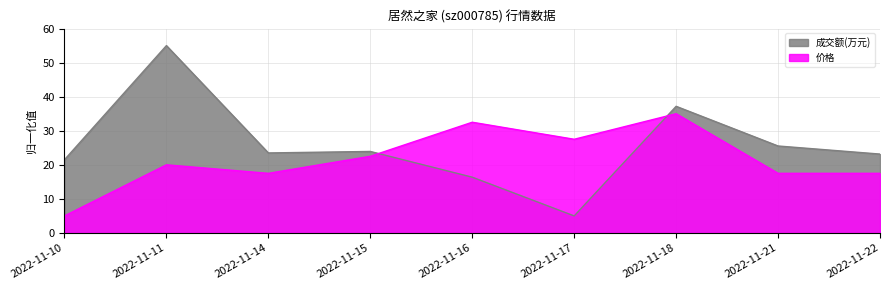

Reading left to right, transcribe all the data shown in this chart.

成交额(万元): 2022-11-10=21.5	2022-11-11=55.0	2022-11-14=23.5	2022-11-15=23.9	2022-11-16=16.4	2022-11-17=5.0	2022-11-18=37.2	2022-11-21=25.5	2022-11-22=23.2
价格: 2022-11-10=5.0	2022-11-11=20.0	2022-11-14=17.5	2022-11-15=22.5	2022-11-16=32.5	2022-11-17=27.5	2022-11-18=35.0	2022-11-21=17.5	2022-11-22=17.5